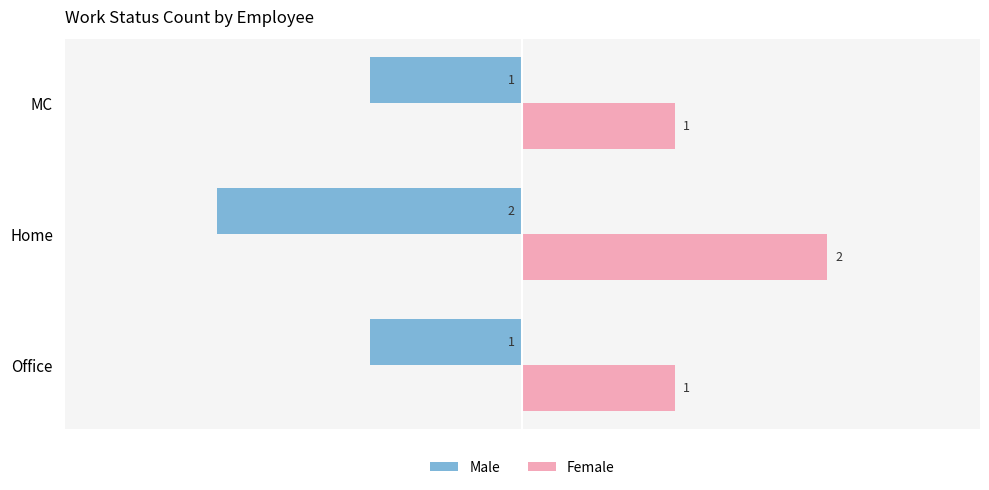

What are all the series names shown in the legend?

Male, Female